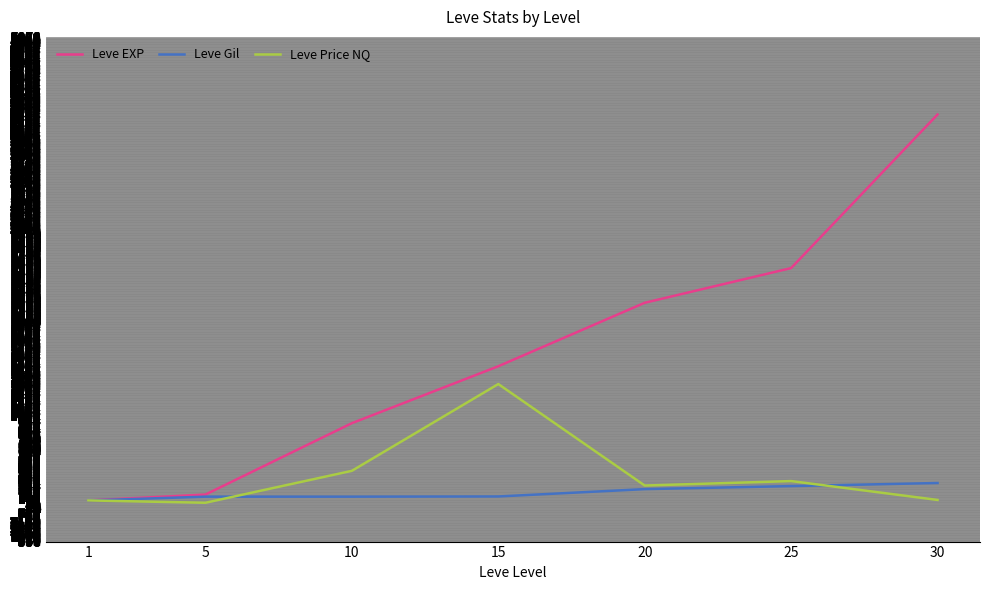

How many lines are shown in the chart?

3